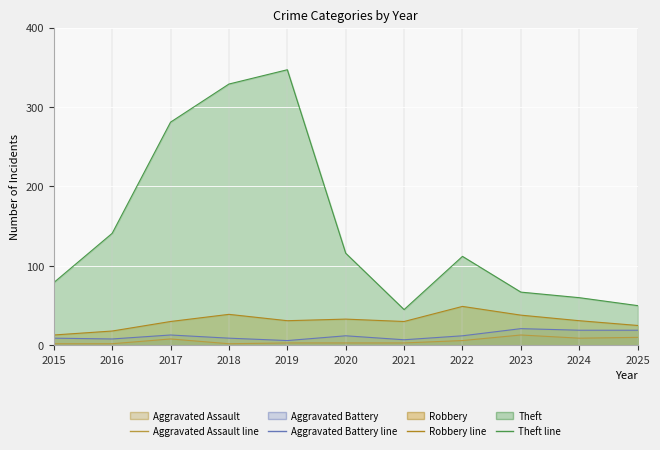

True or false: Robbery has more than 0 interior local peaks.

True